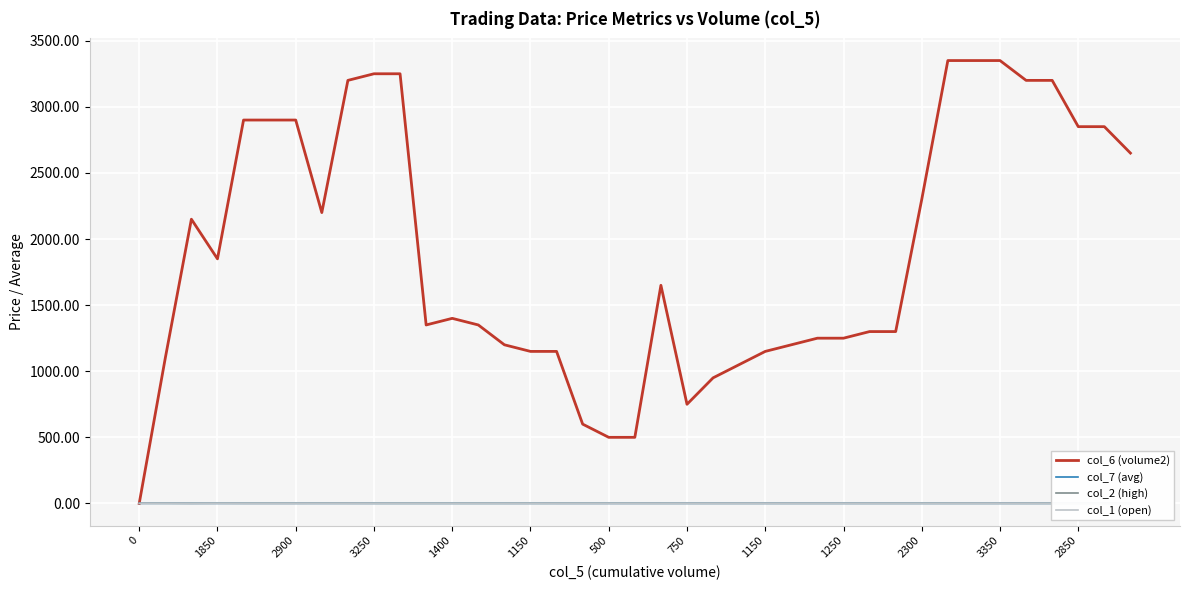

How many interior local valleys does the col_1 (open) series have?

9